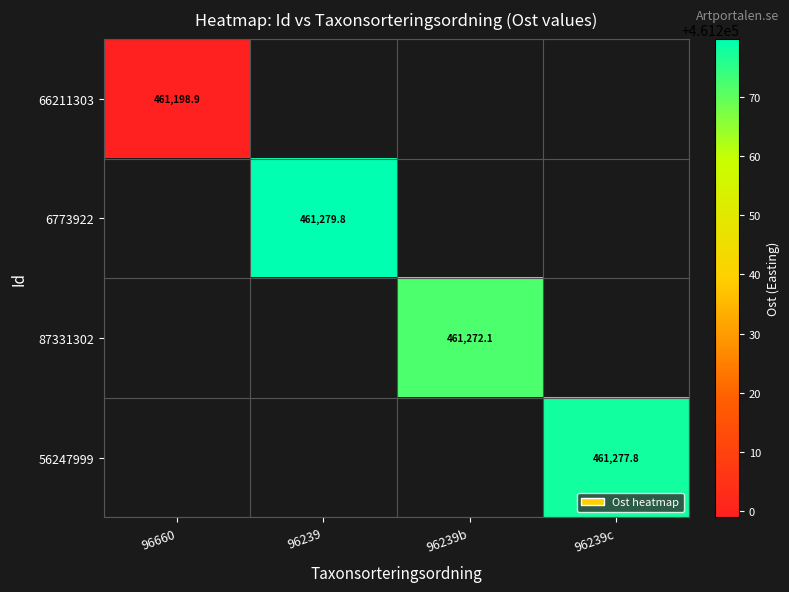

Is the value of 87331302 at 96239b greater than the value of 56247999 at 96239c?

No